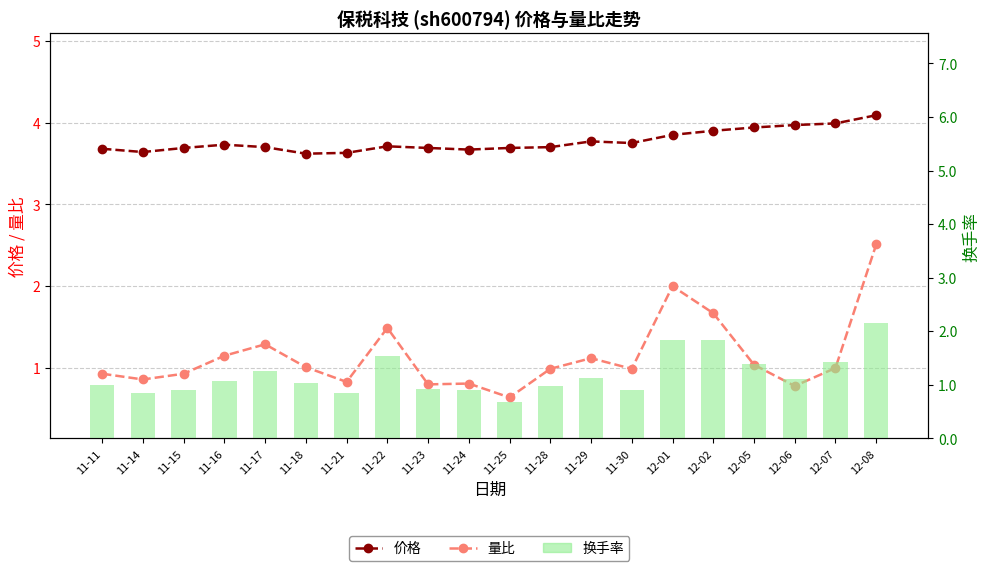

What position from the left is 12-05?

17